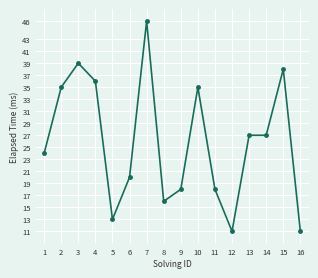

Reading right to left, extract all data points from this chart.

16=11	15=38	14=27	13=27	12=11	11=18	10=35	9=18	8=16	7=46	6=20	5=13	4=36	3=39	2=35	1=24